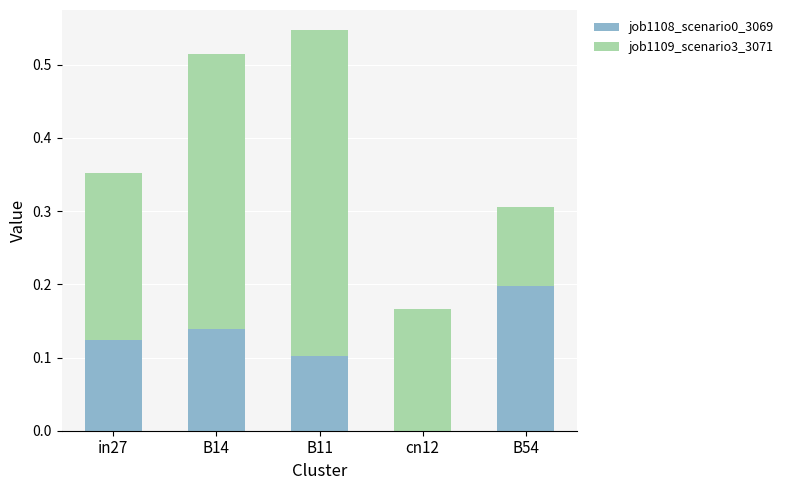

Which category has the highest value in the job1108_scenario0_3069 series?

B54